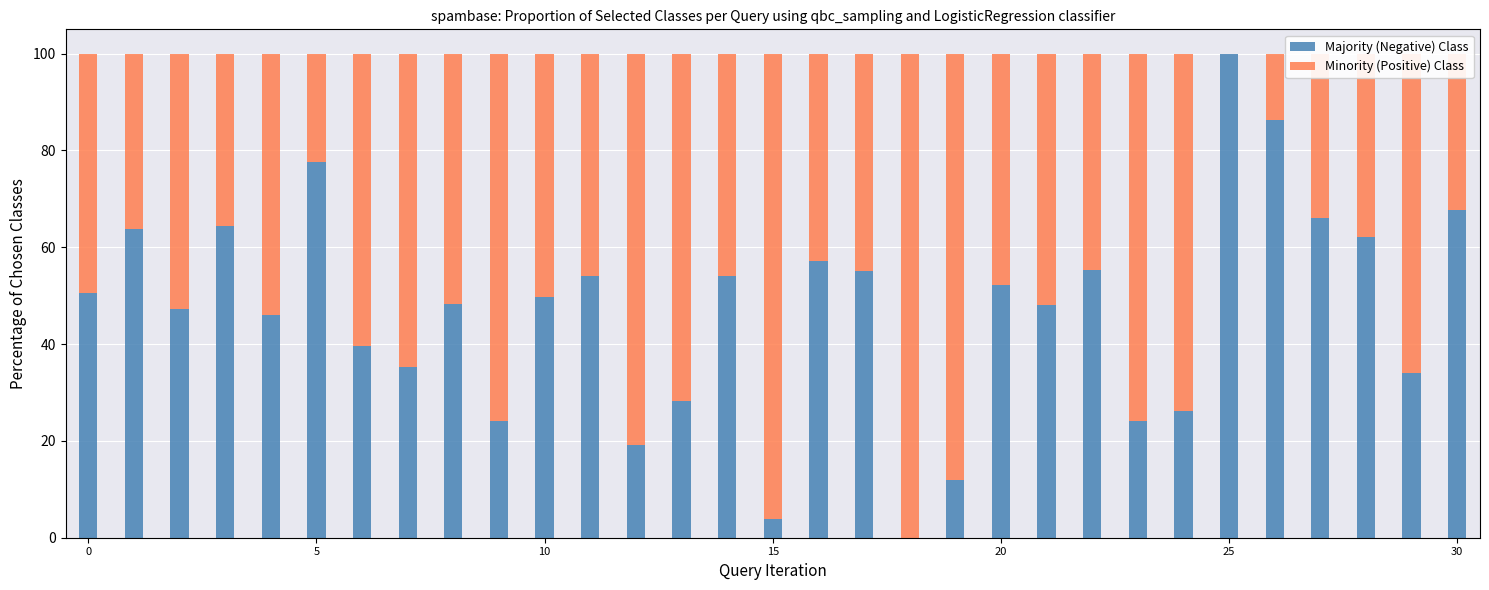

How many data points does each series have?

31